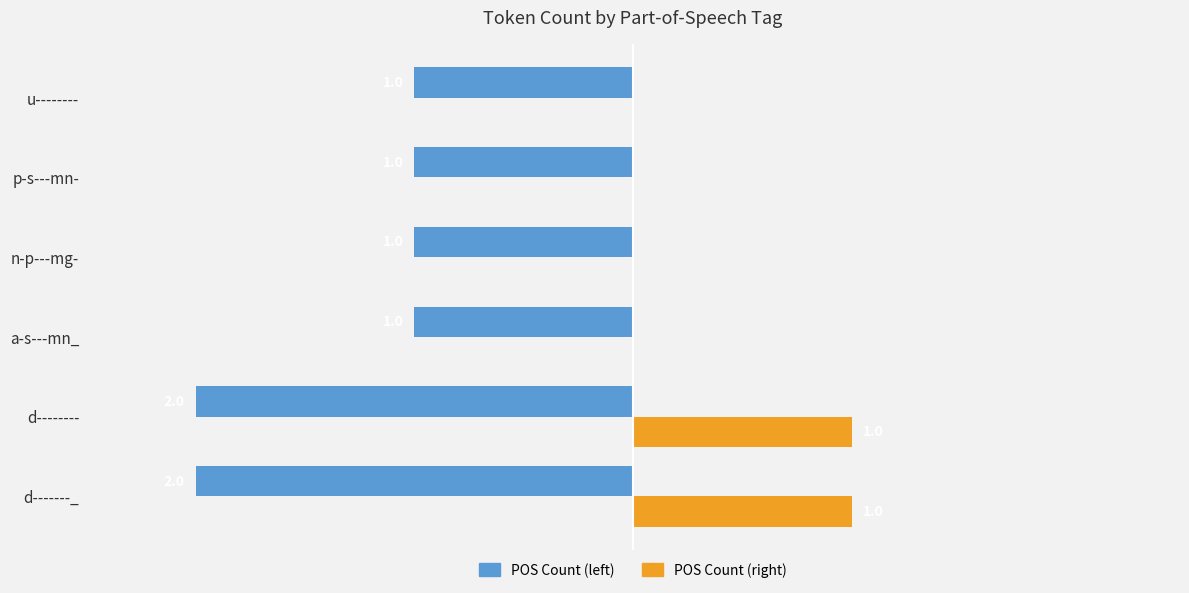

Which series has the largest total across all categories?

POS Count (right)